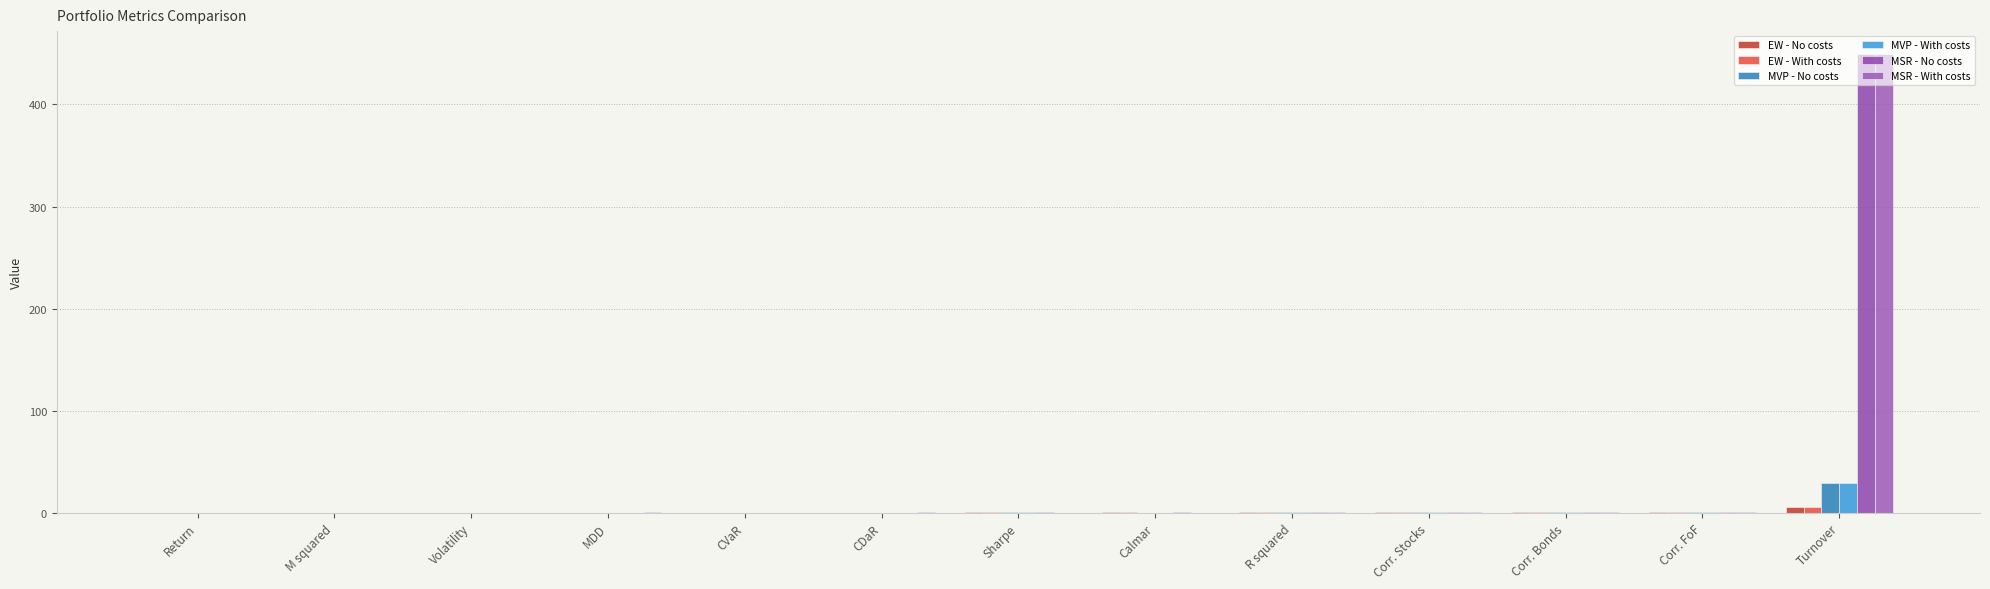

Which series has the widest spread of values?

MSR - With costs